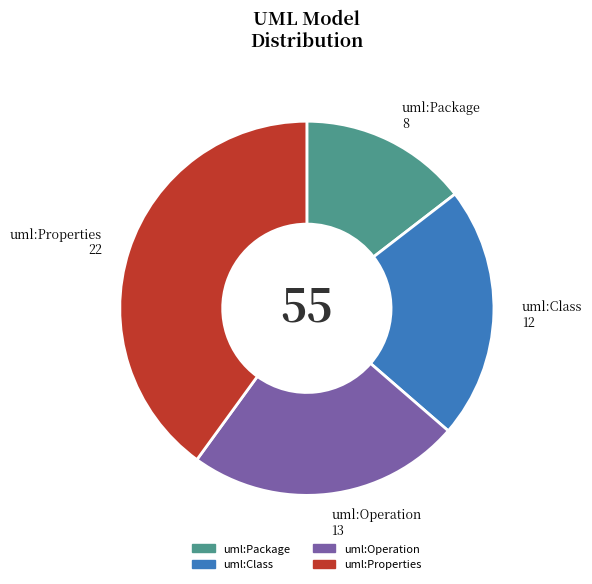

Combined, do uml:Operation and uml:Class account for over 50%?

No